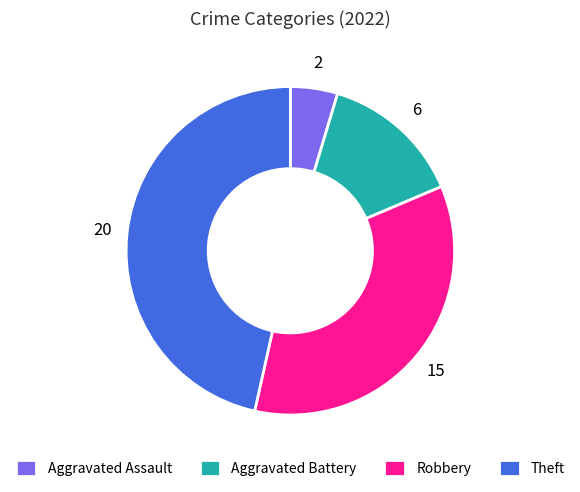

Is it true that Aggravated Assault is 5% of the pie?

True